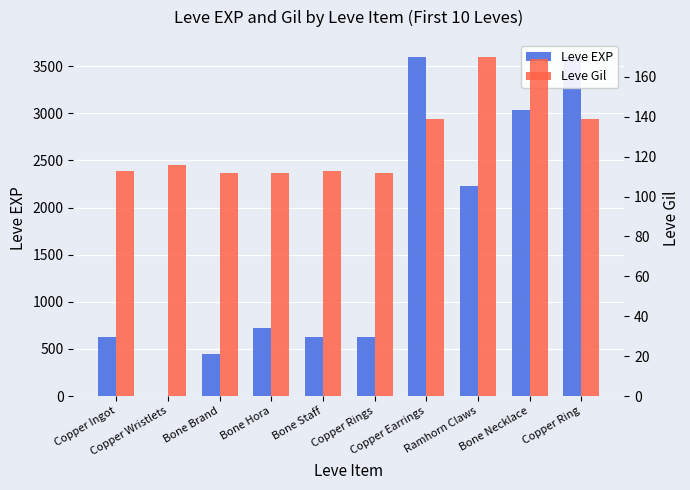

Which label corresponds to the smallest value in the chart?

Copper Wristlets